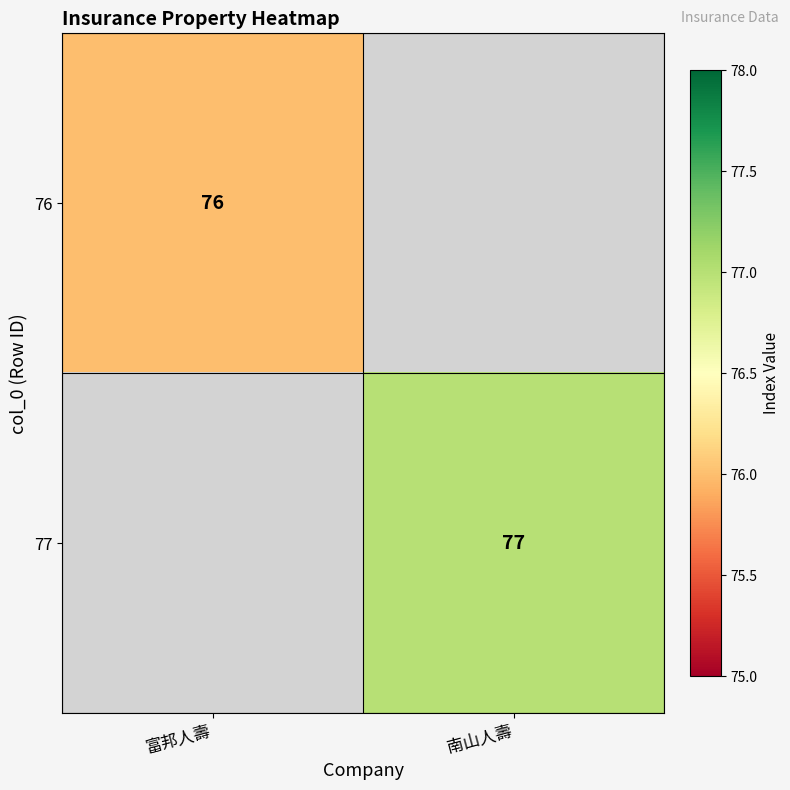

True or false: 76 has a value of 121 at 富邦人壽.

False